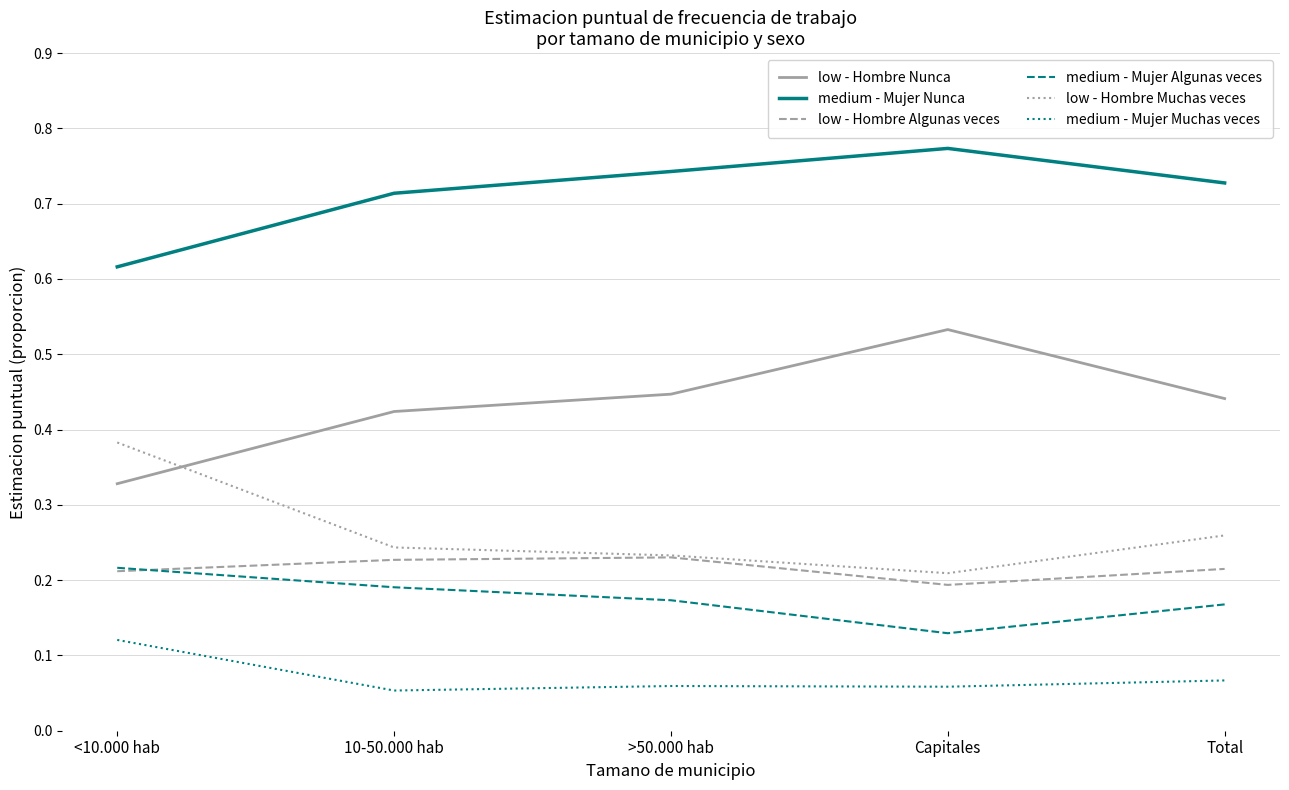

At which label does low - Hombre Muchas veces reach its peak?

<10.000 hab